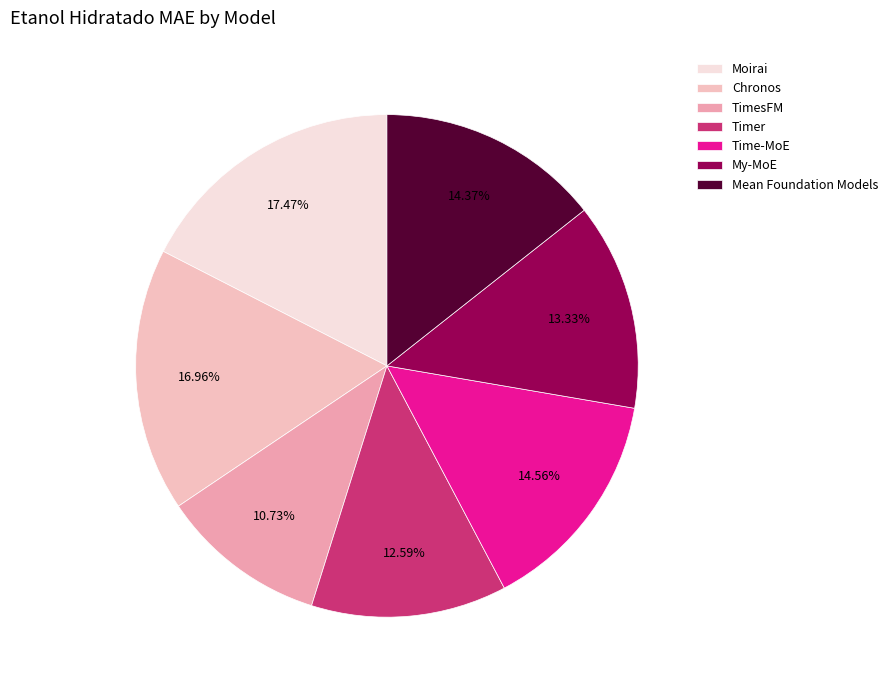

Which category has the smallest portion of the pie?

TimesFM